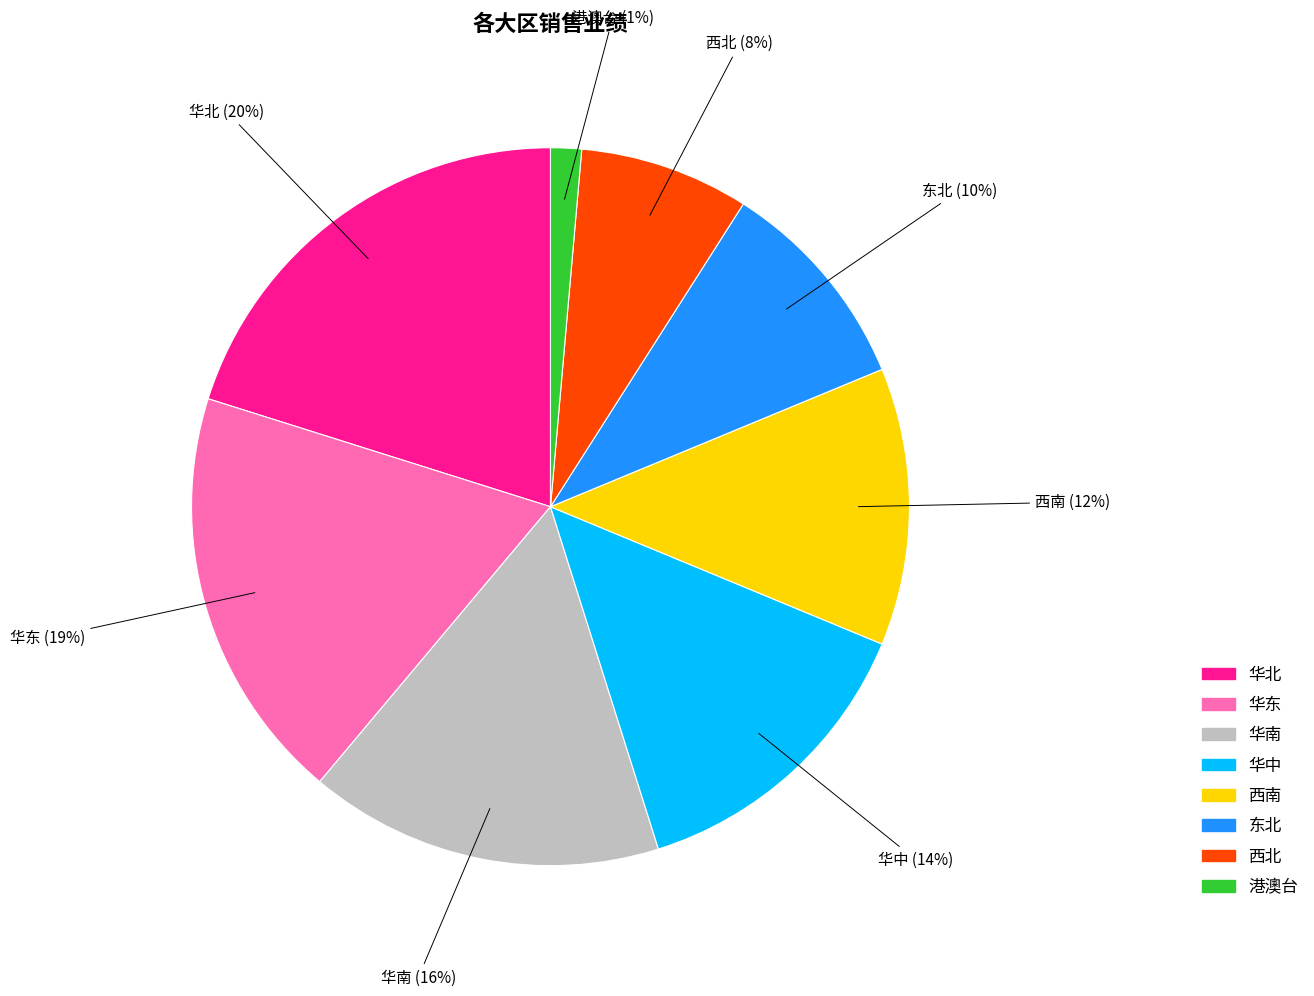

How many segments does this pie chart have?

8